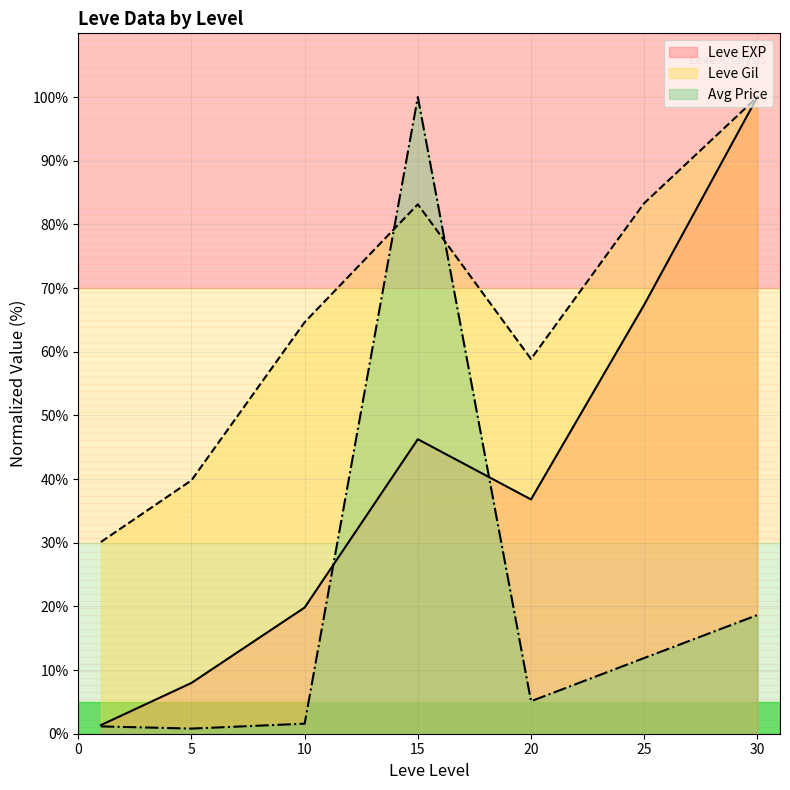

Count the number of data series in this chart.

3